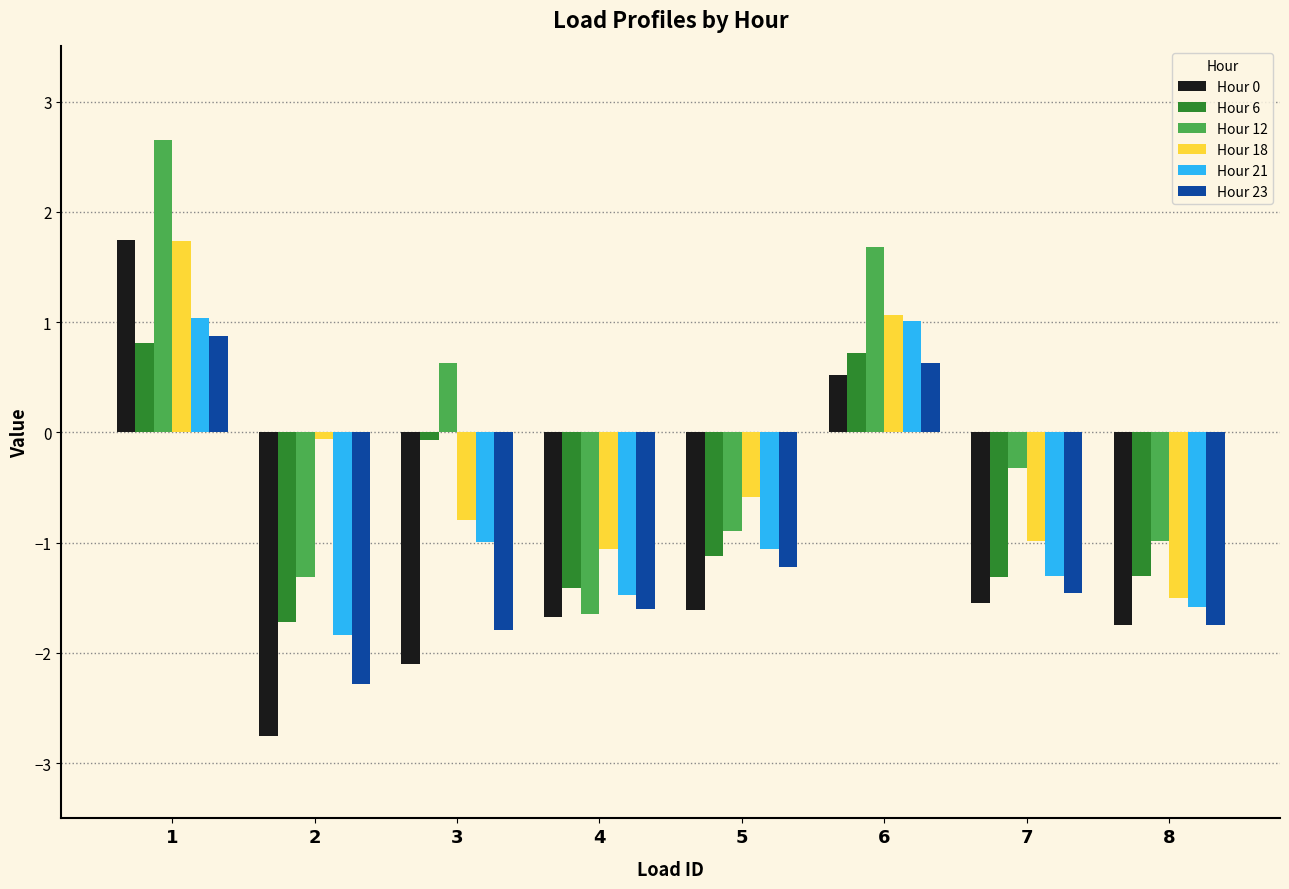

What is the difference between the highest and lowest values at 1?

1.8